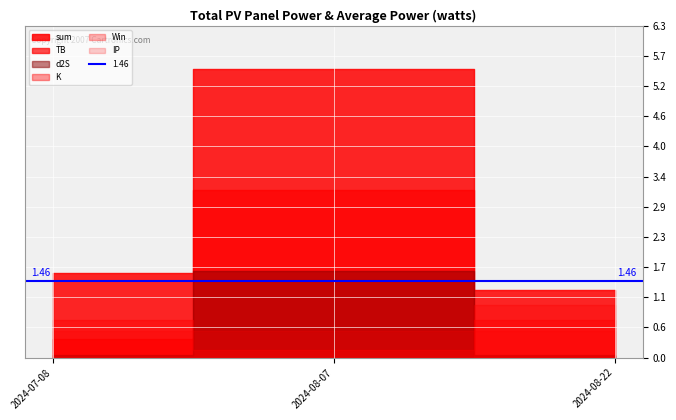

What is the minimum value for d2S?

0.1